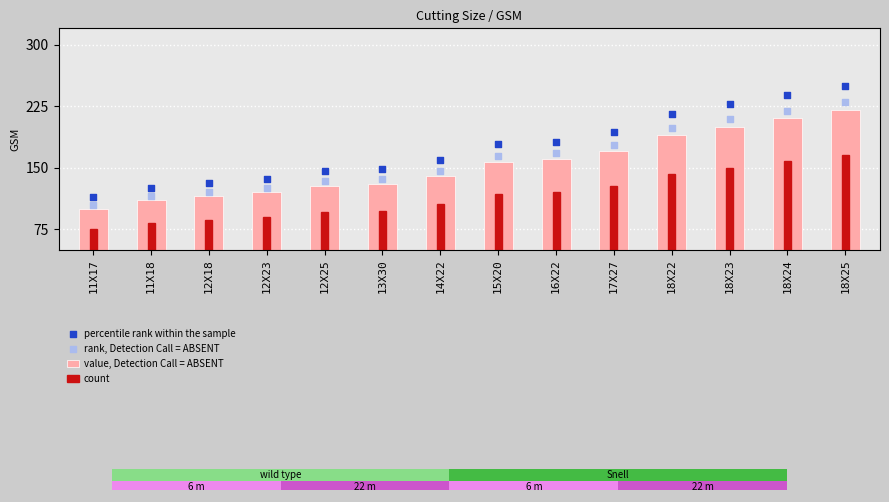

What is the total value across all series at 11X17?

393.2